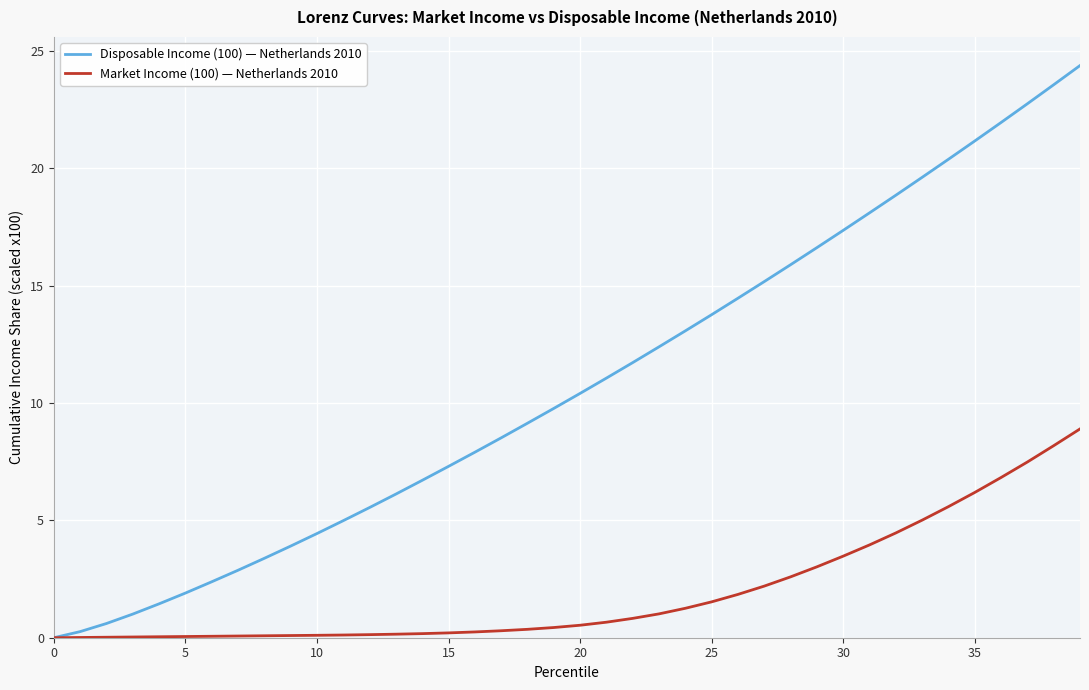

What is the highest value of the Market Income (100) — Netherlands 2010 series?

8.9